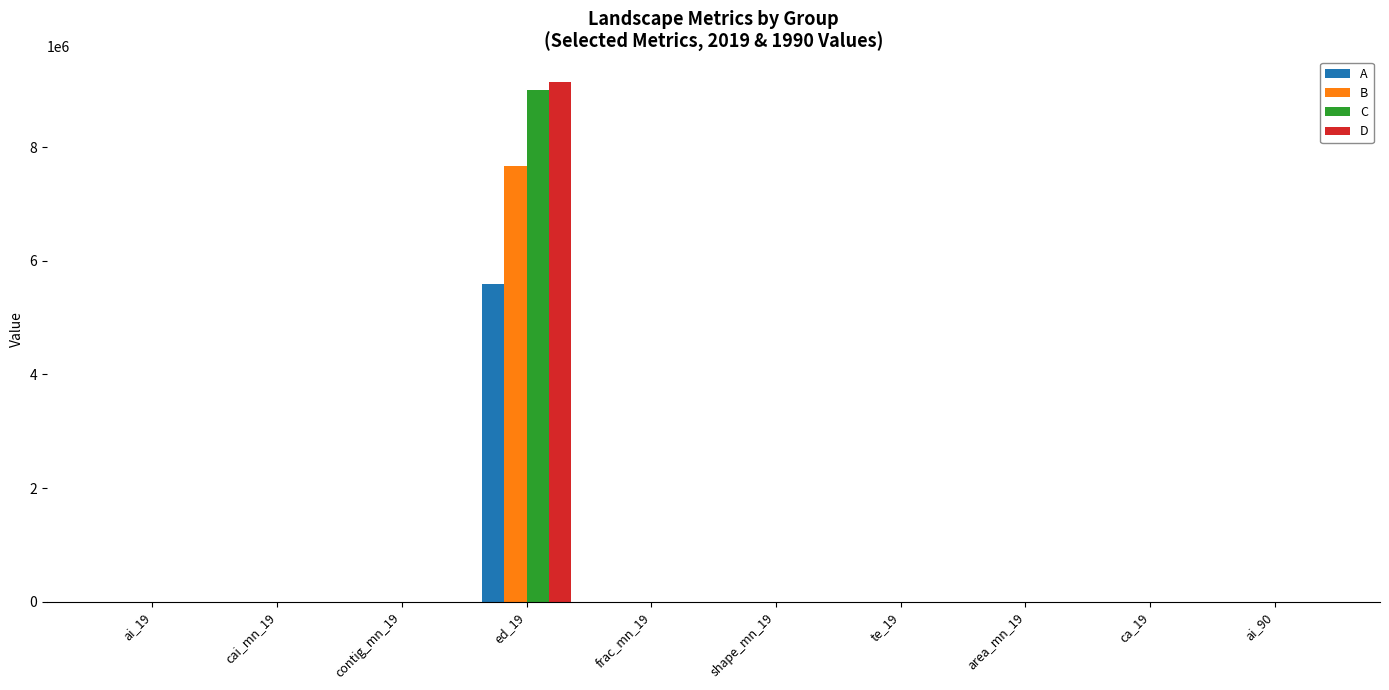

Which category has the highest value across all series?

ed_19